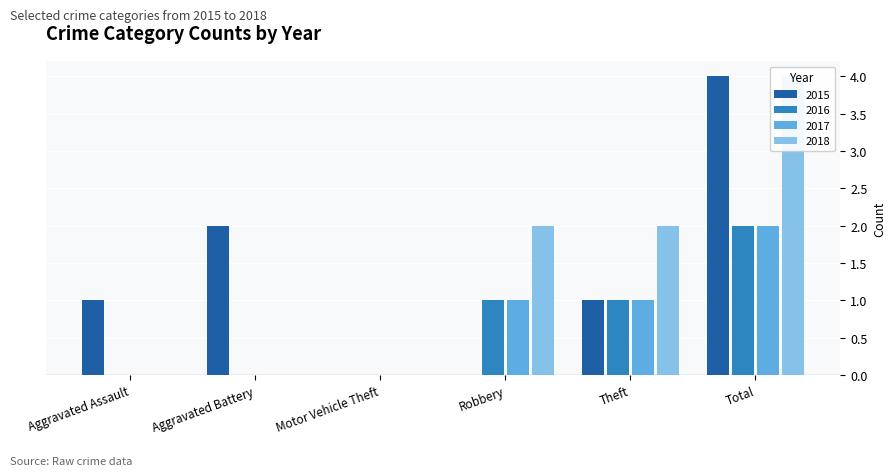

At which label is 2015 closest to 2?

Aggravated Battery